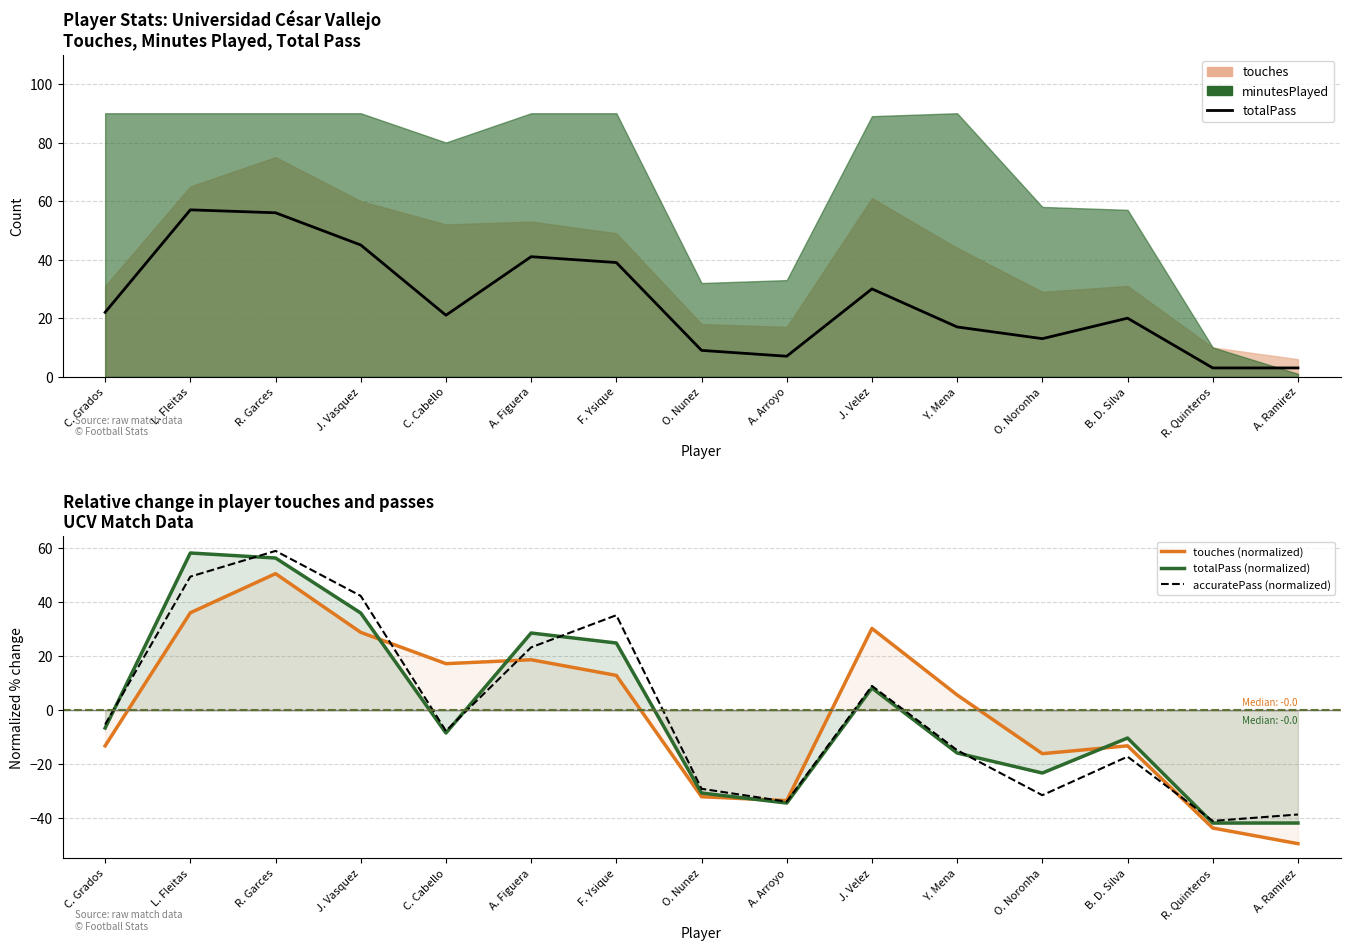

What is the difference between the highest and lowest values at L. Fleitas?

22.1